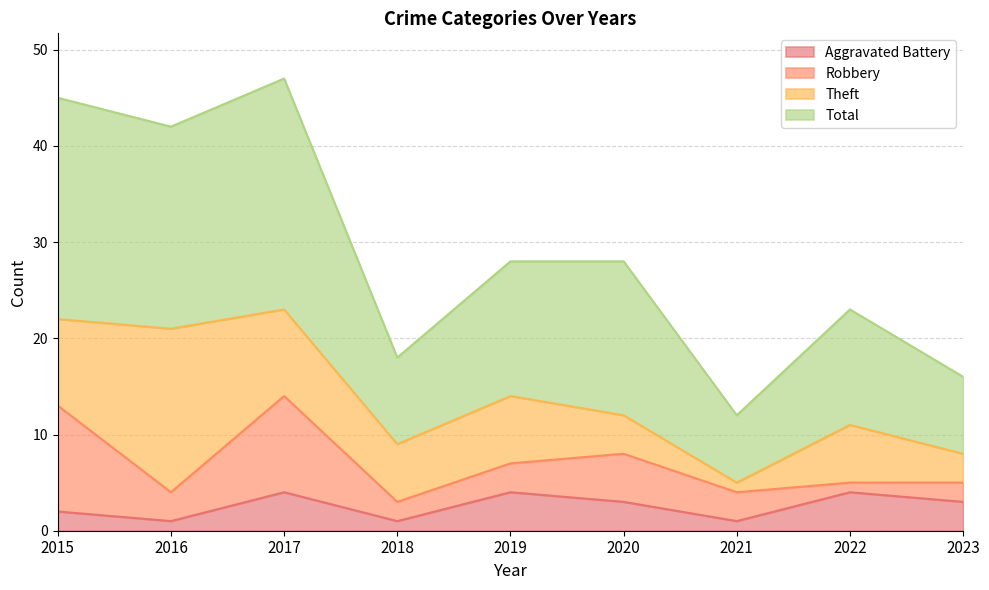

What is the highest value of the Total series?

47